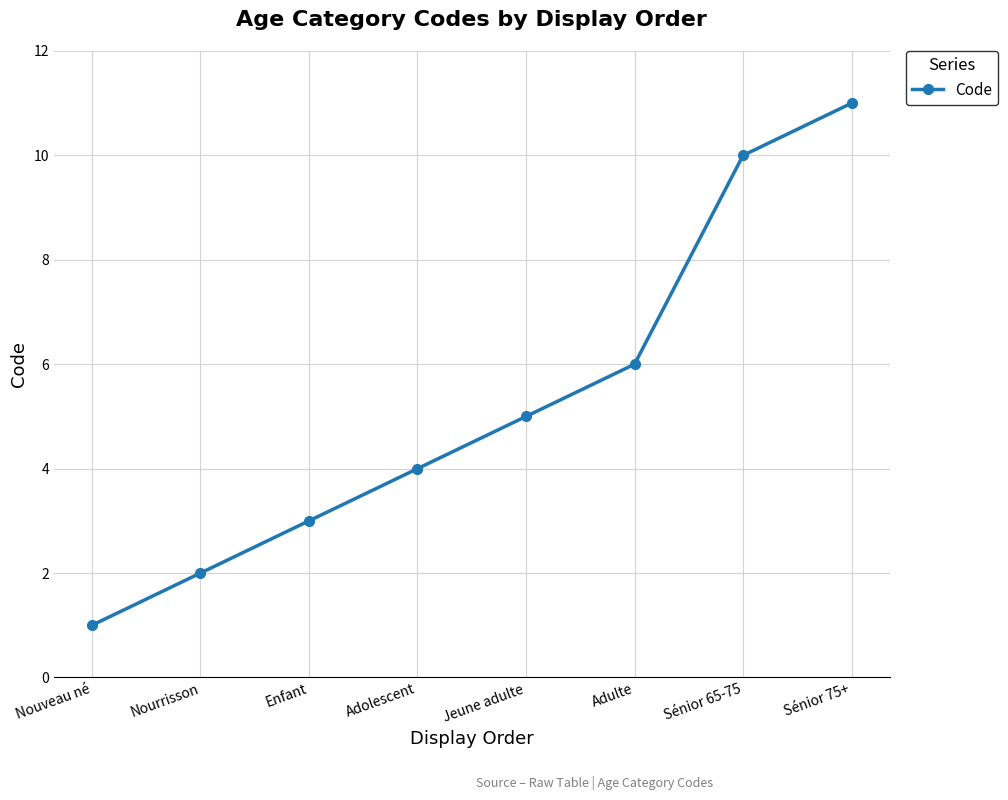

What is the difference between the values at Adolescent and Nouveau né?

3